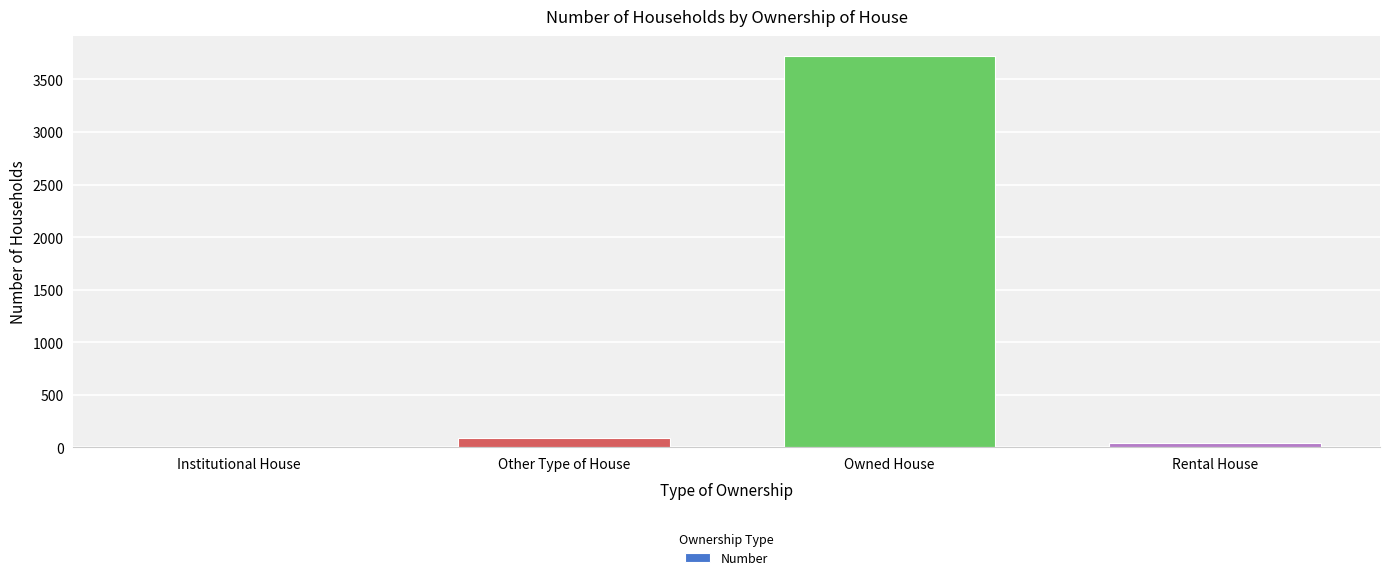

What value does the data have at Other Type of House?

89